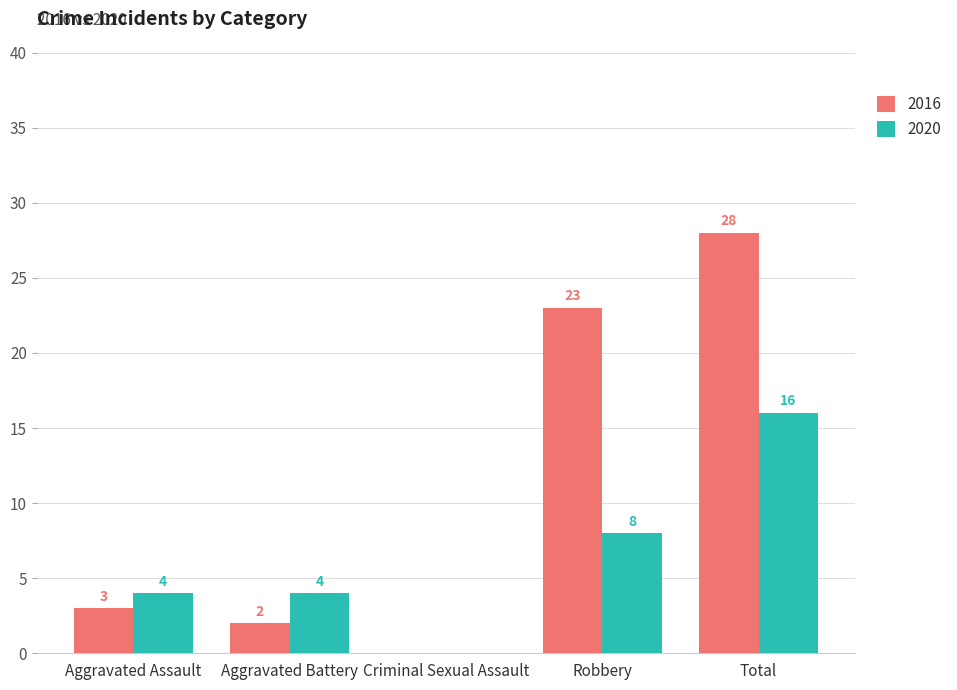

Which series has the largest range (max minus min)?

2016